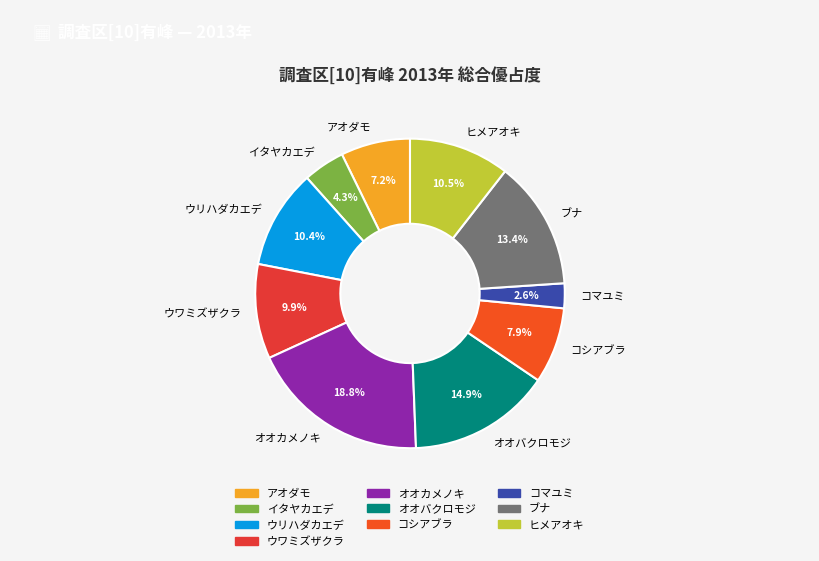

Is there any slice that represents more than half of the pie?

No